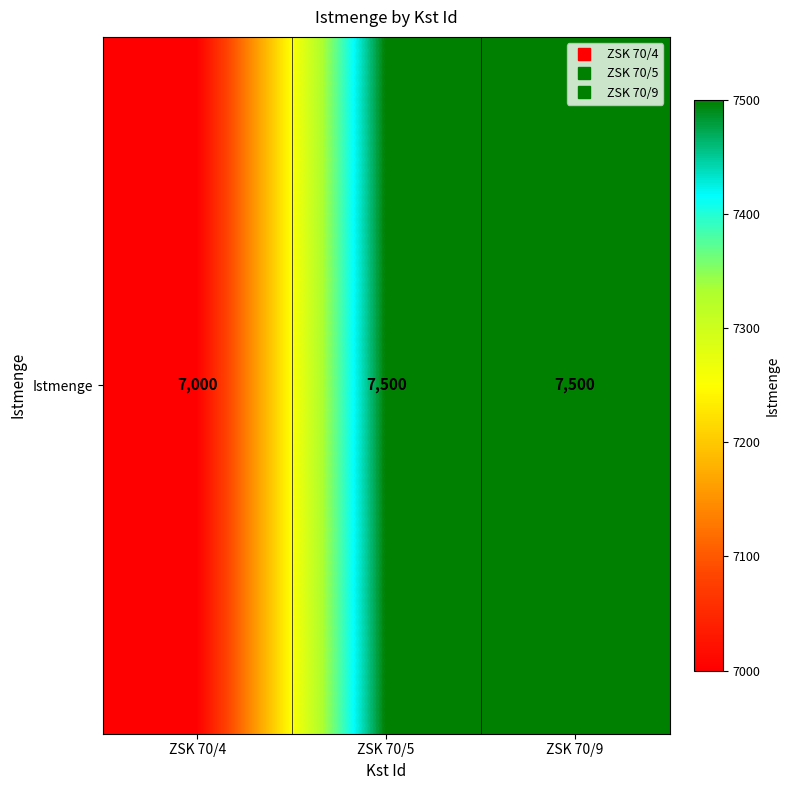

Reading left to right, list all the values displayed in this chart.

ZSK 70/4=7000	ZSK 70/5=7500	ZSK 70/9=7500